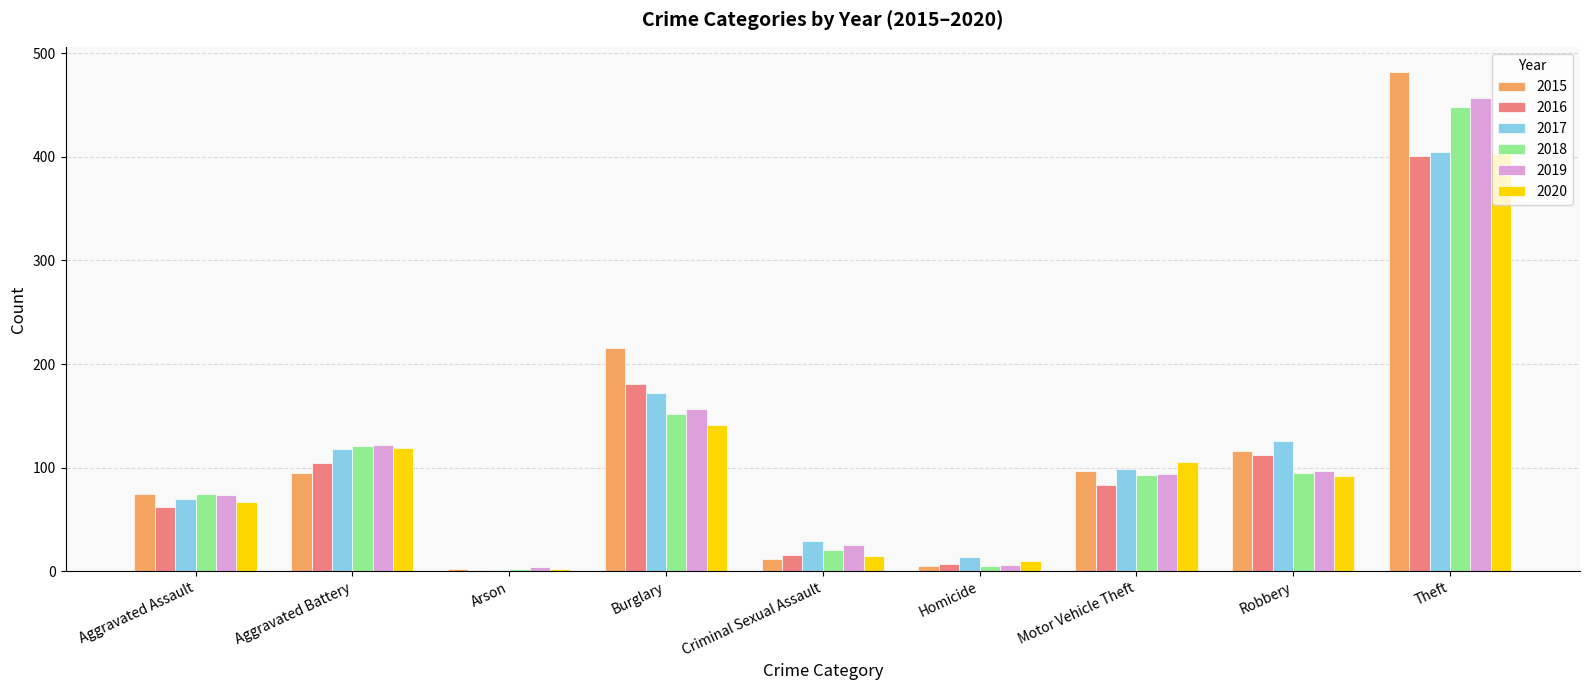

What is the sum of the 2017 values at Homicide and Aggravated Assault?

84